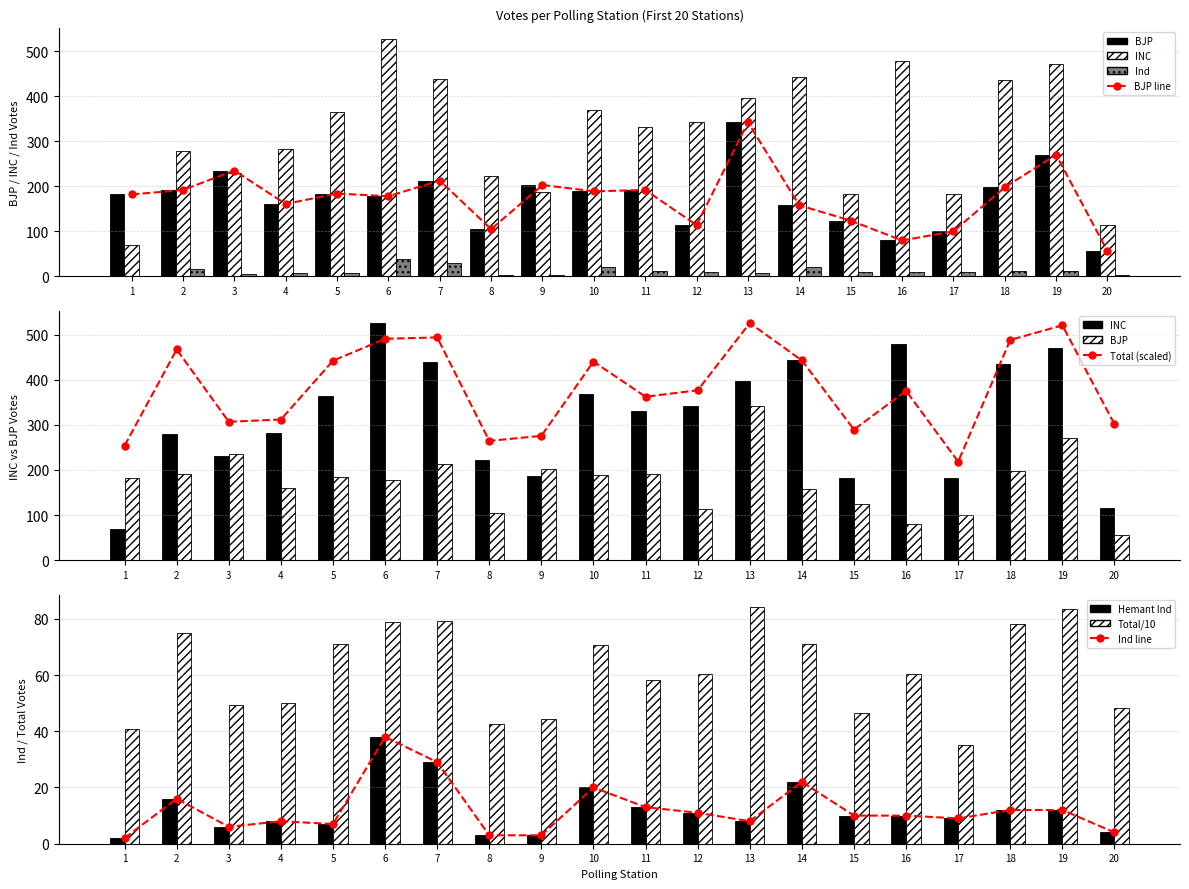

Where is Gurudayal Singh Banjare - INC nearest to the value 297?

4